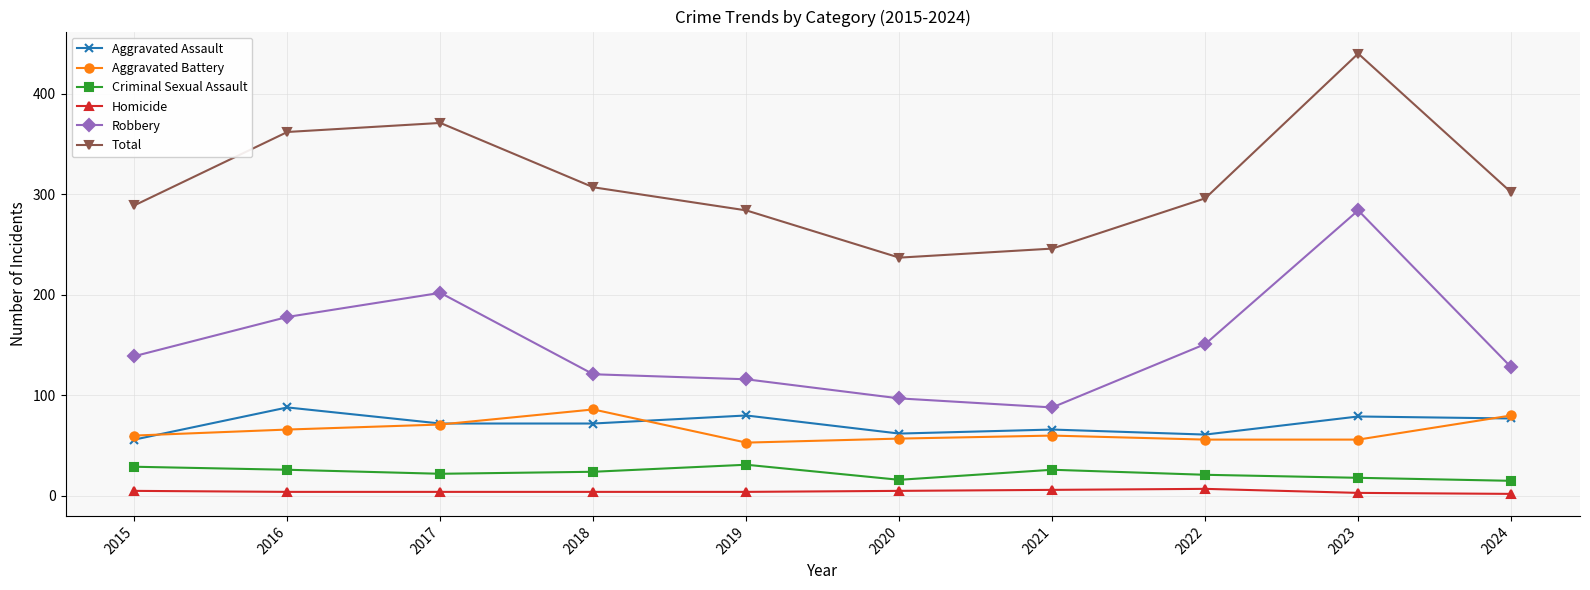

True or false: Aggravated Battery has more than 0 interior local peaks.

True